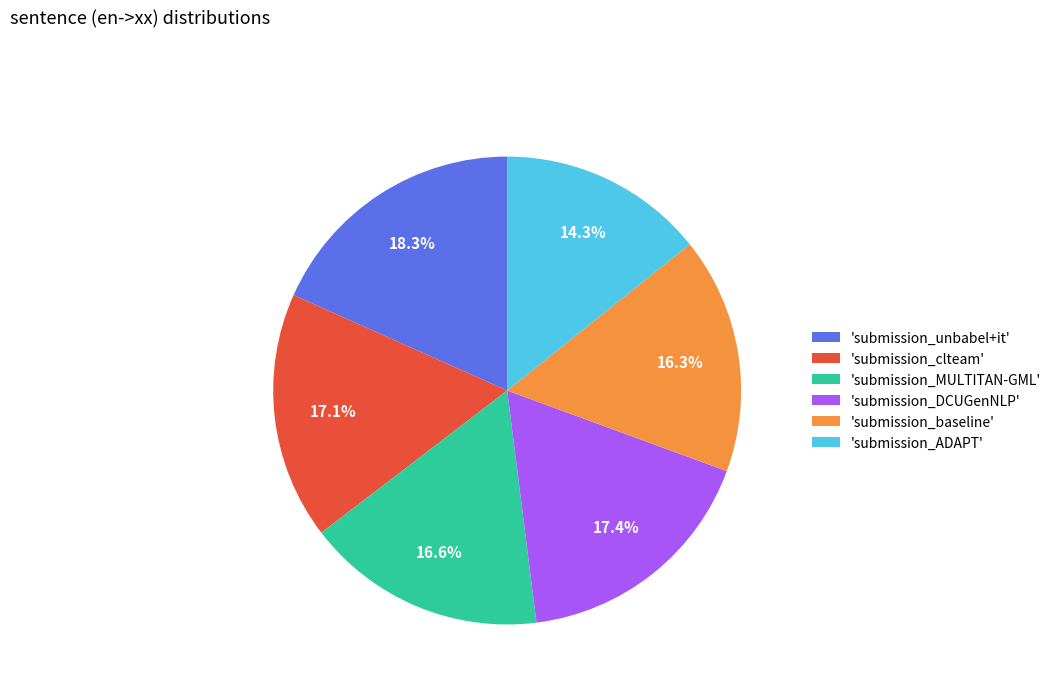

Is 'submission_DCUGenNLP' the majority of the pie?

No